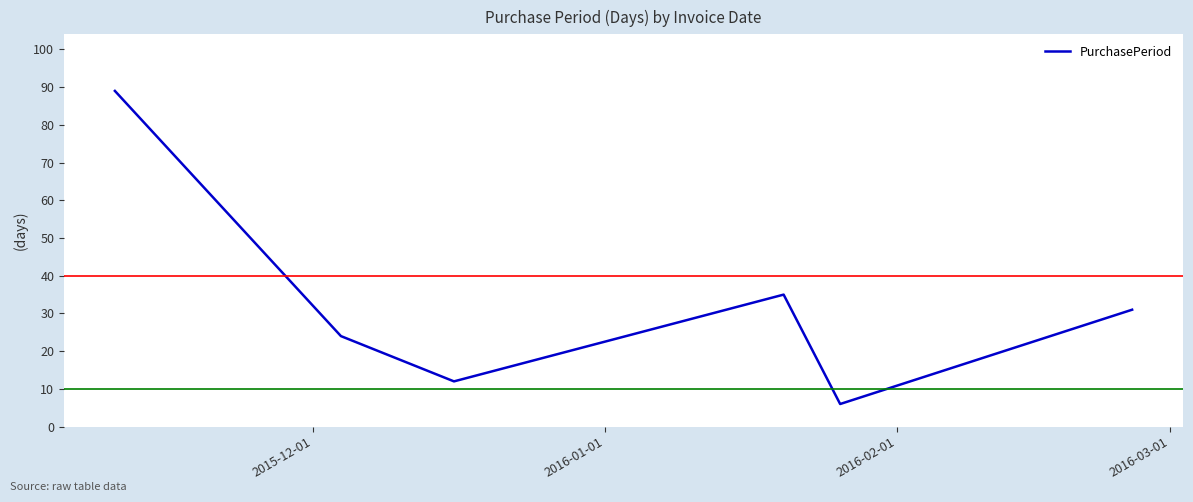

True or false: there are more than 0 points higher than both neighbors.

True